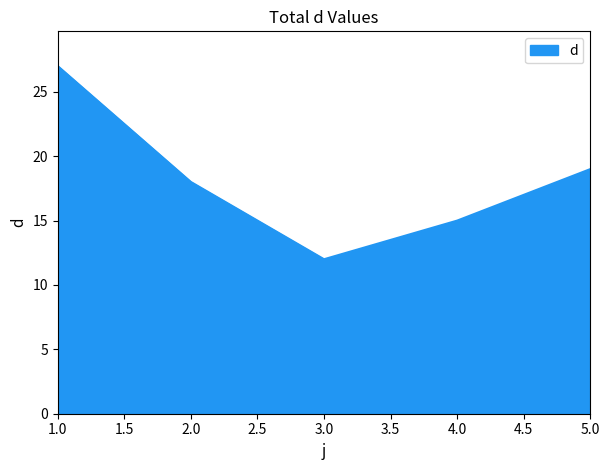

What is the ratio of the value at 4.0 to the value at 5.0?

0.8